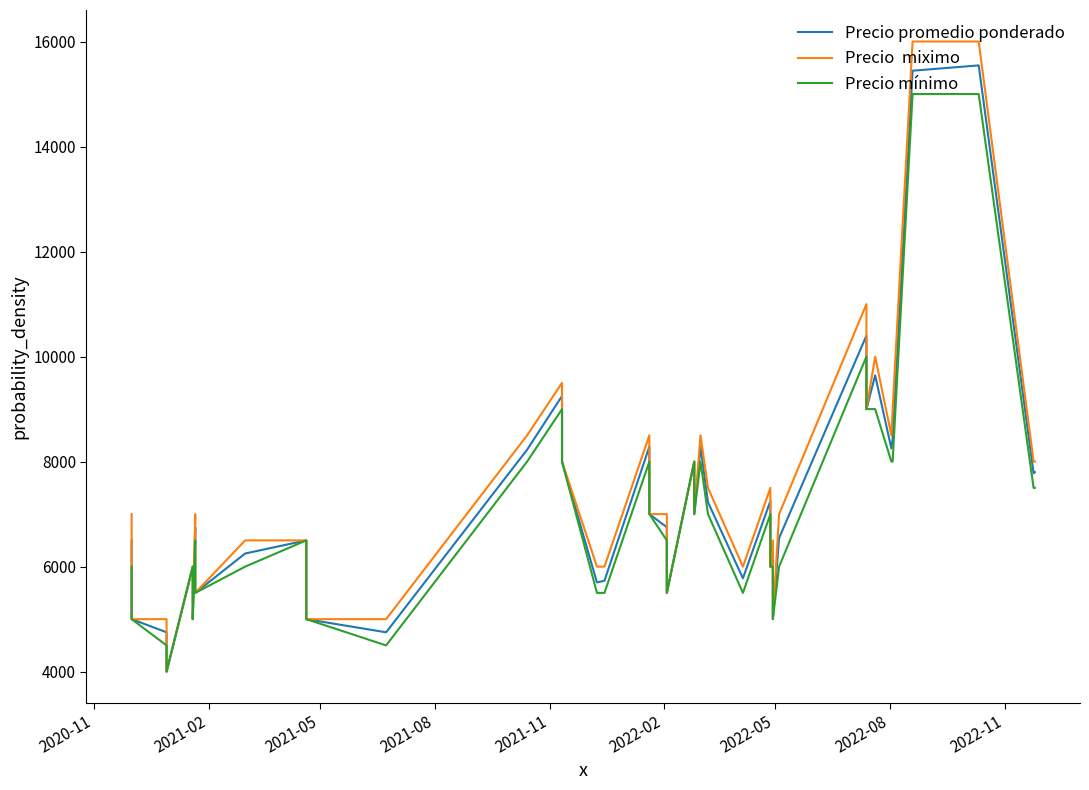

How many interior local peaks does the Precio promedio ponderado series have?

12